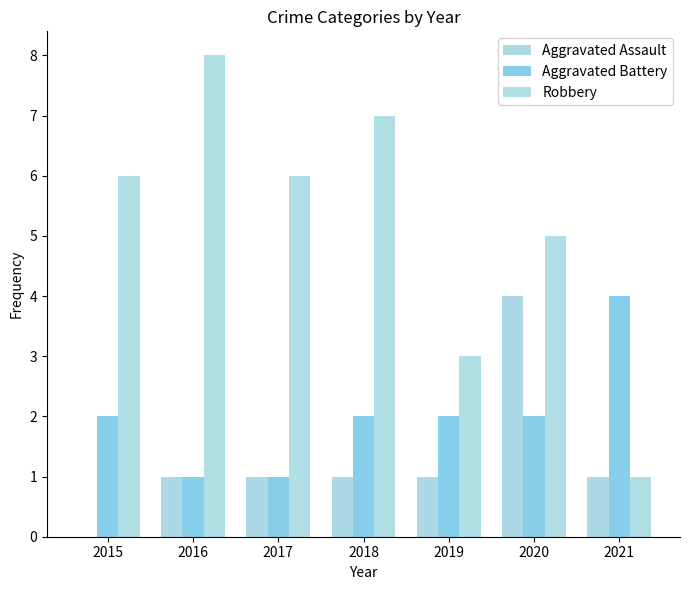

Which series has the largest range (max minus min)?

Robbery